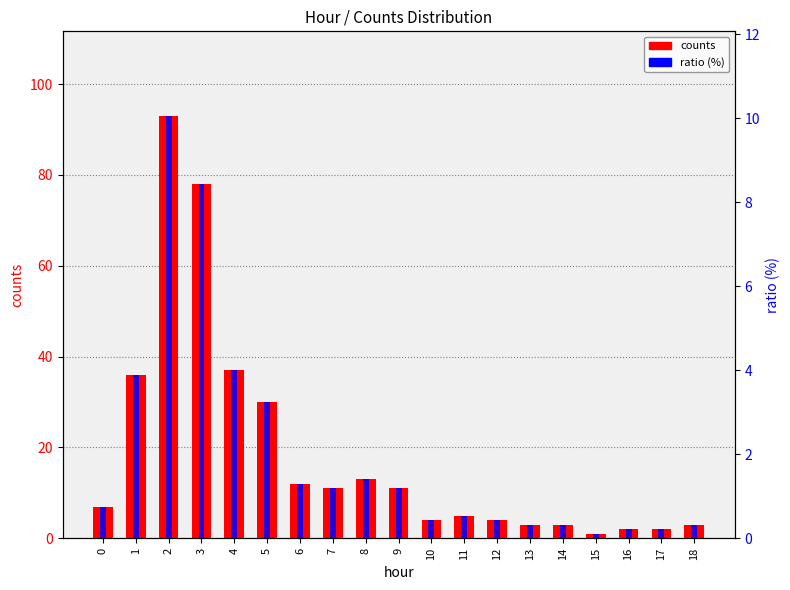

Count the number of data series in this chart.

2